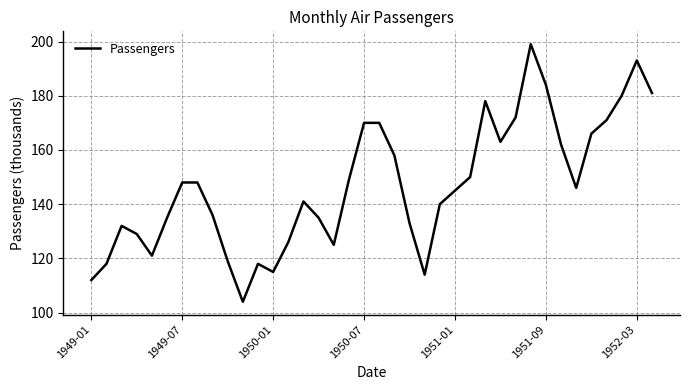

What is the difference between the maximum and minimum values?

95